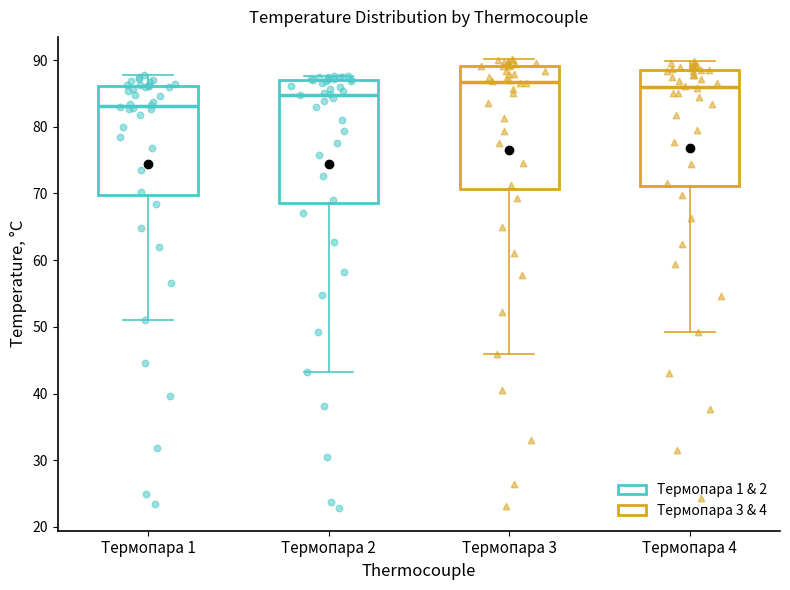

Which box has the lowest median line?

Термопара 1